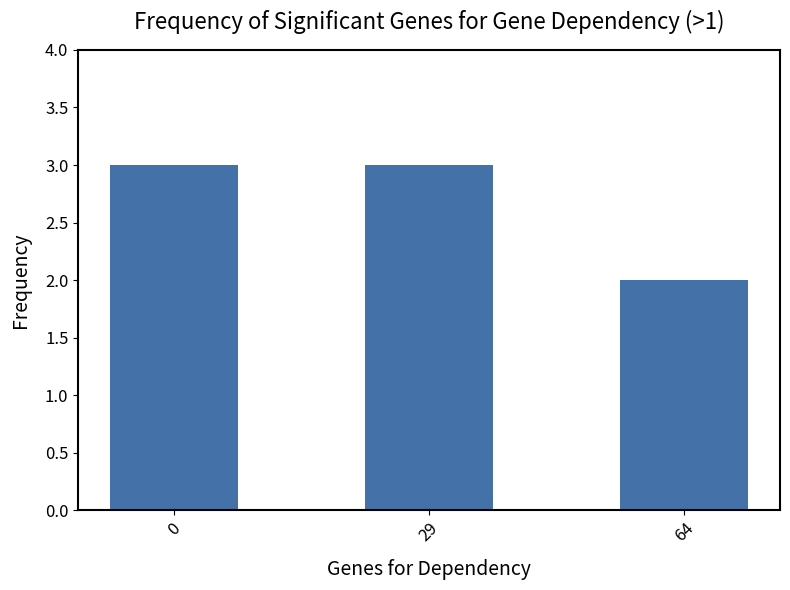

How many bars are there in total?

3